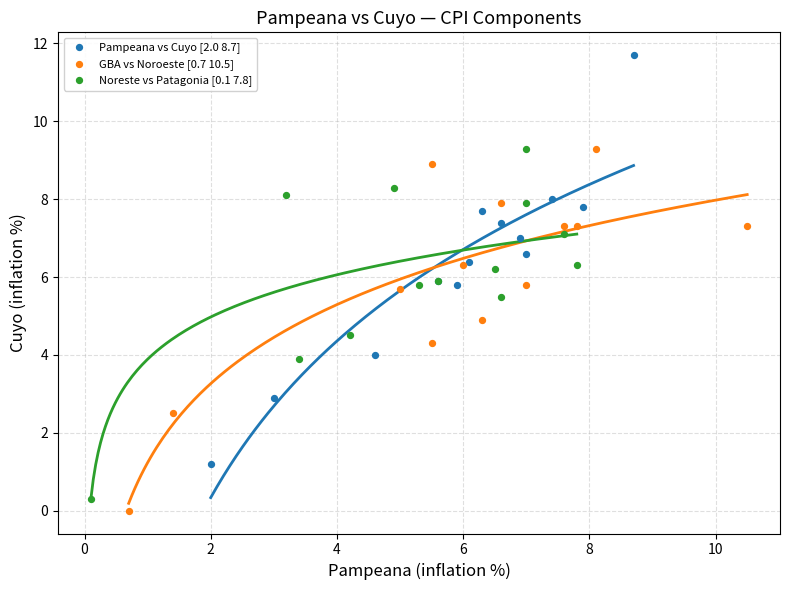

Which series contains the highest Y value?

Pampeana vs Cuyo [2.0 8.7]